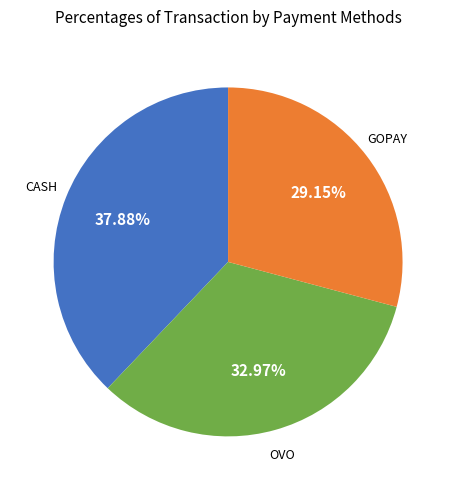

Is the sum of OVO and CASH greater than half?

Yes